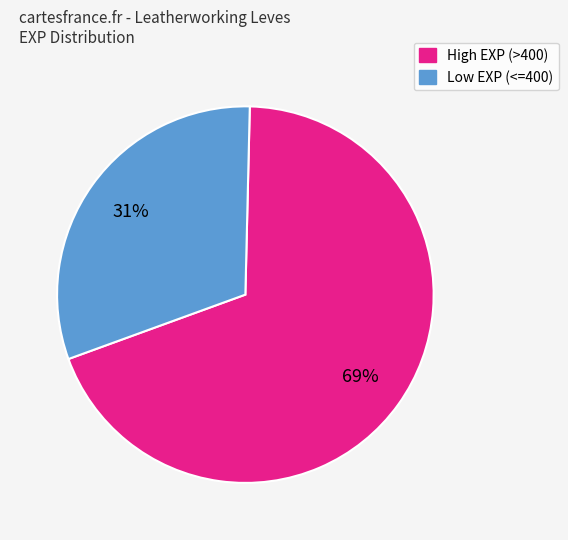

Does any single category account for the majority?

Yes